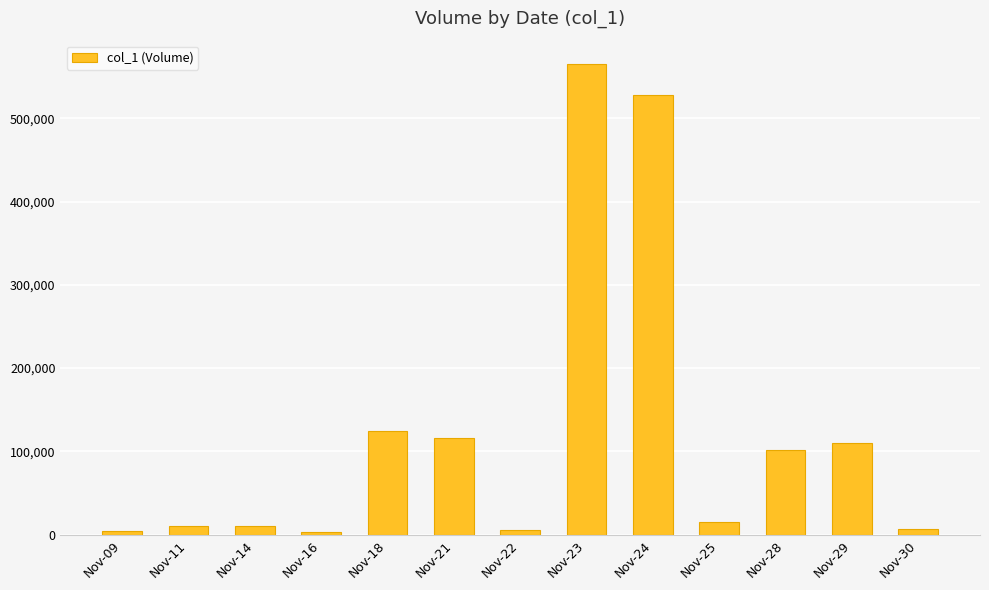

What is the value of the 7th bar from the left?

6000